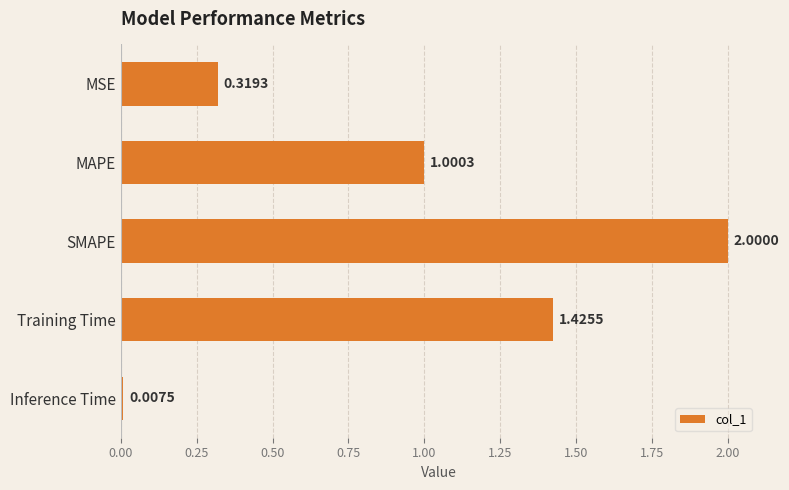

Which category has the highest value across all series?

SMAPE